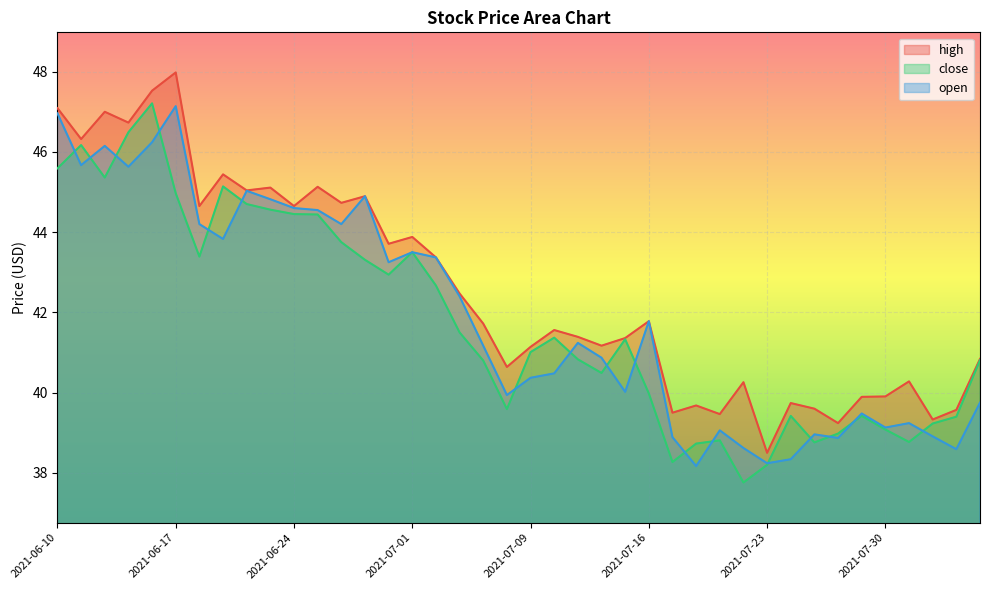

Where is the first local minimum for close?

2021-06-14